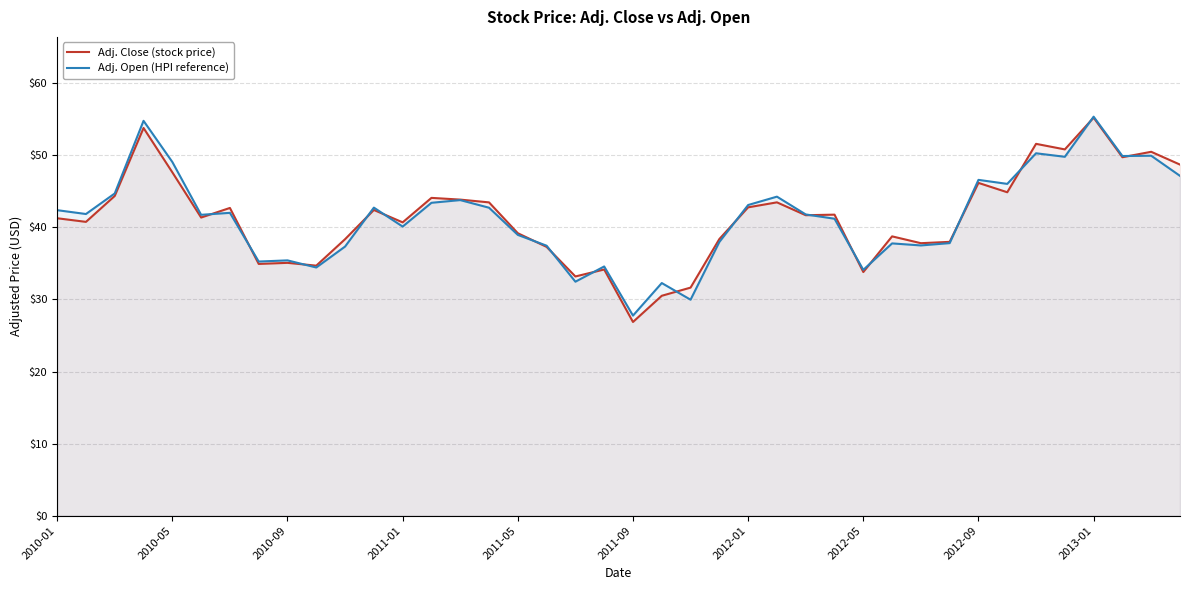

Does the chart display data point markers on the line(s)?

No